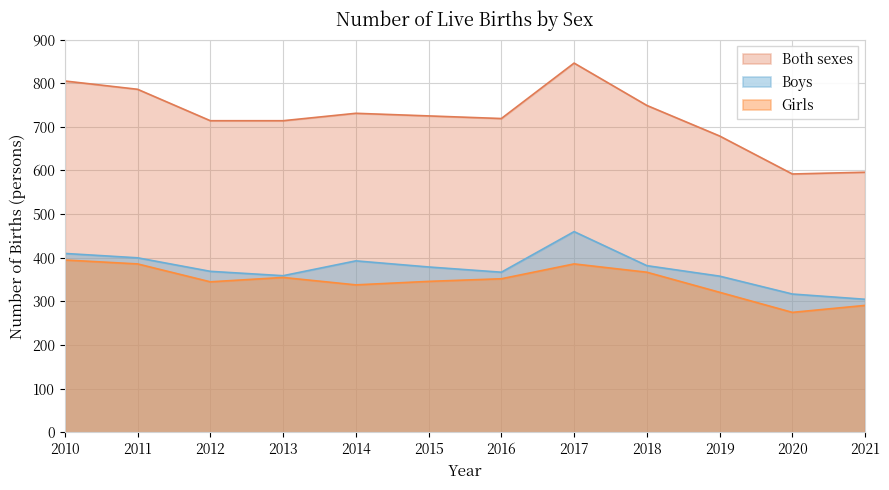

What are all the series names shown in the legend?

Both sexes, Boys, Girls